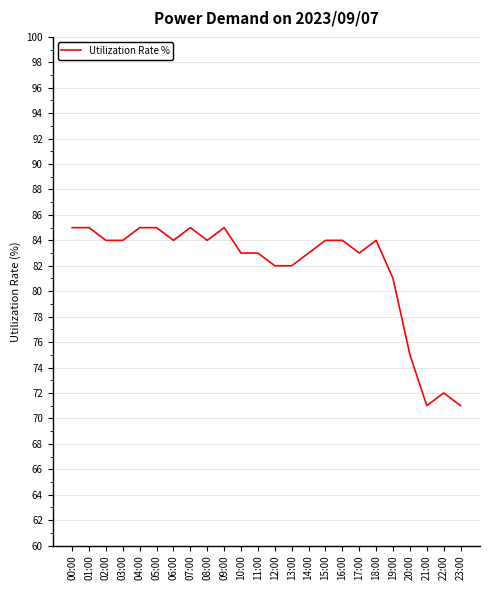

What is the ratio of the value at 01:00 to the value at 22:00?

1.2